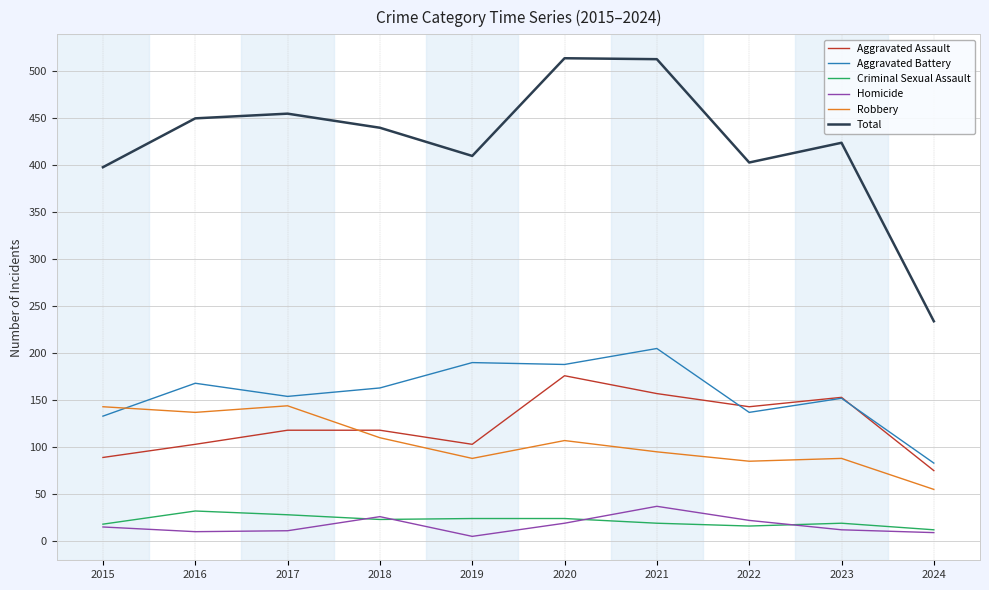

True or false: Homicide and Robbery cross at least once.

False